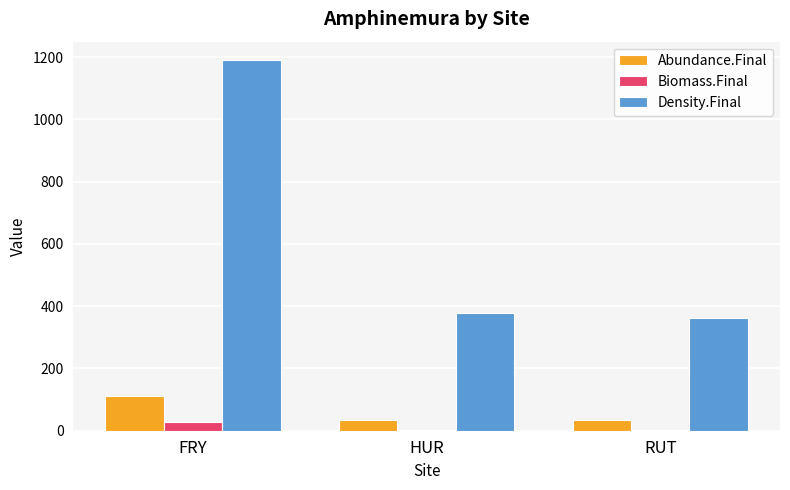

What value does the Density.Final series have at FRY?

1190.5